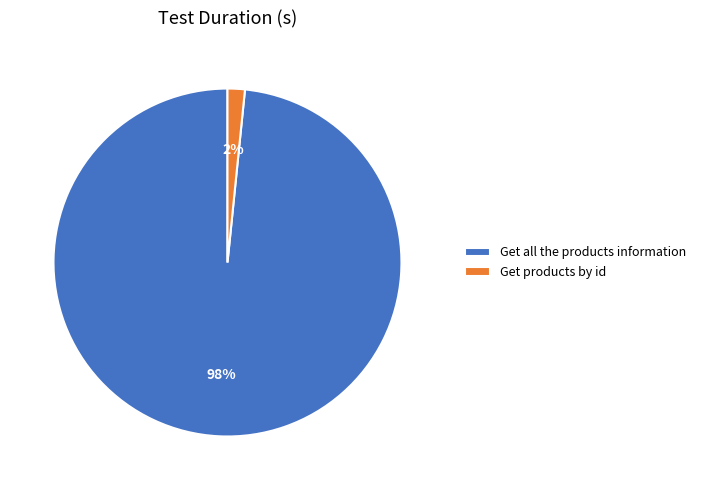

What is the smallest slice in the pie chart?

Get products by id